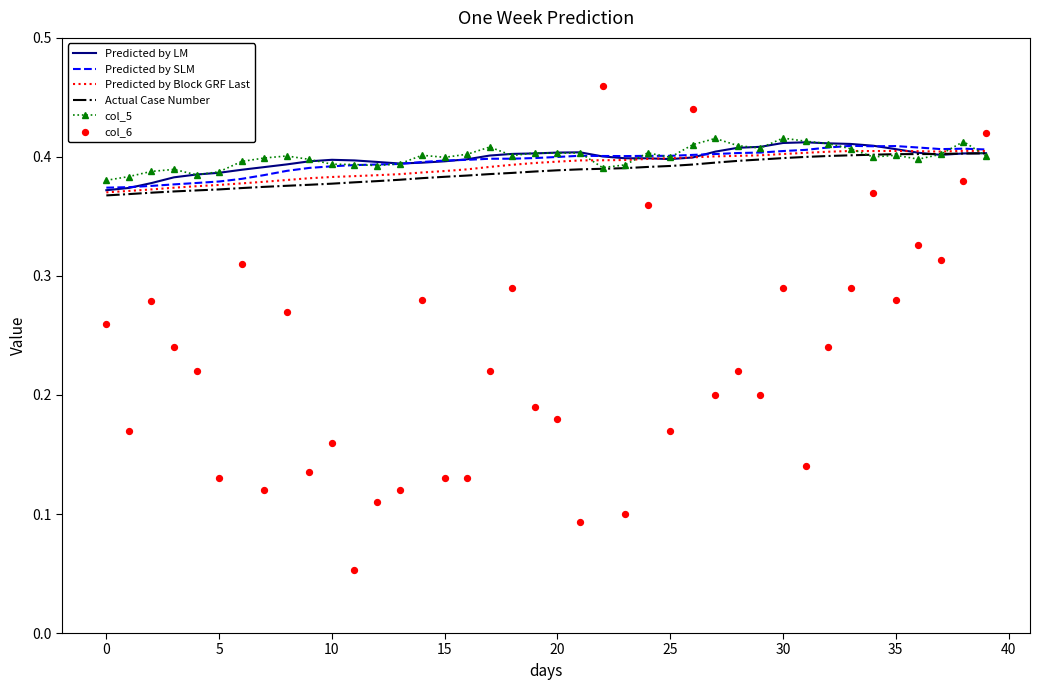

Which series reaches the maximum Y coordinate?

col_6